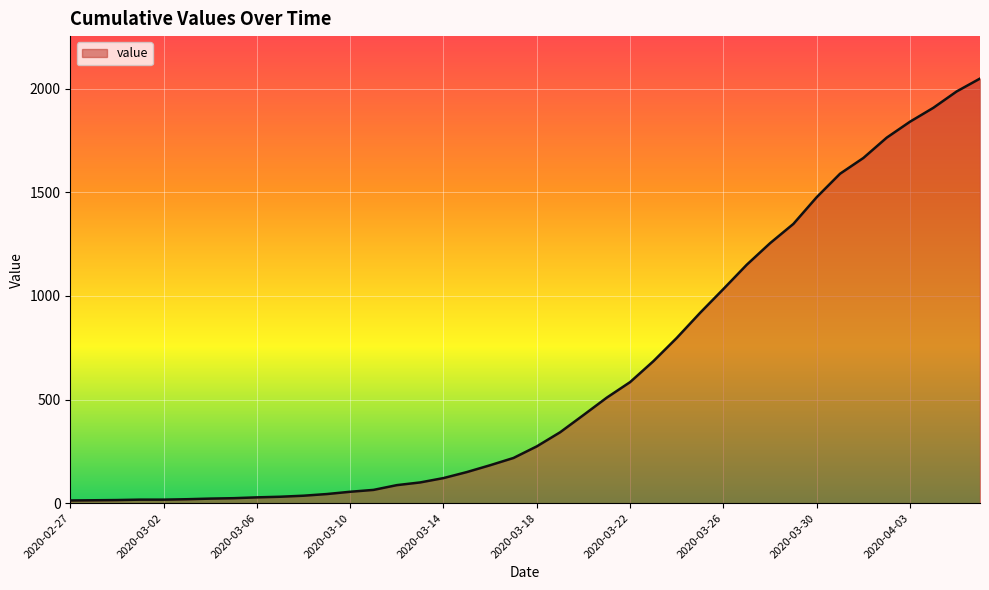

How many distinct data groups are displayed?

1